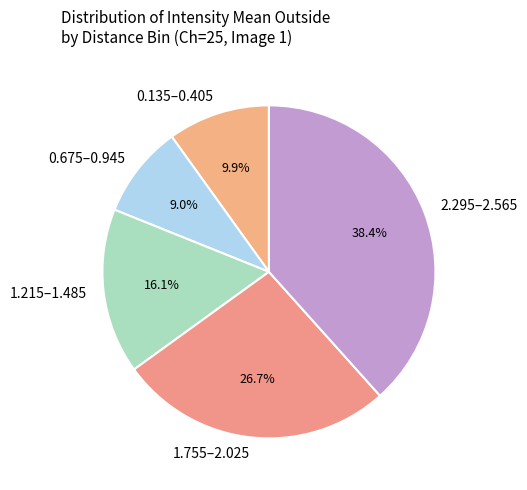

Which slice is the smallest?

0.675–0.945